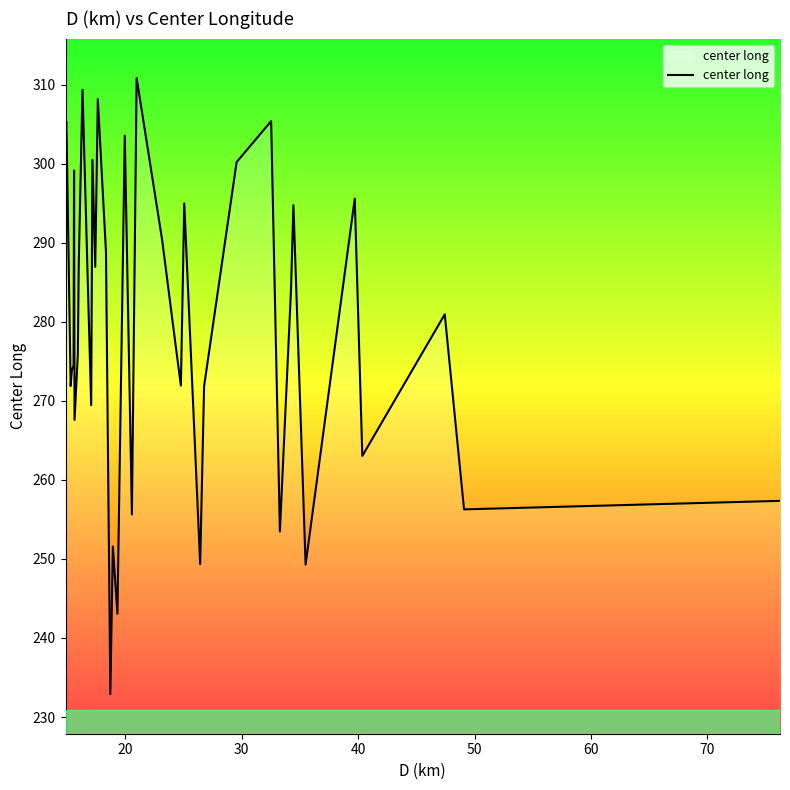

What is the smallest value displayed?

232.9